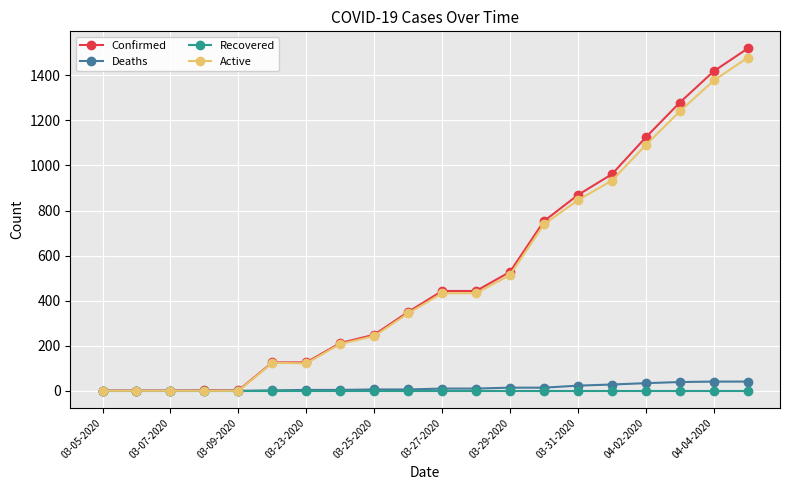

Rank the series by their maximum value, from lowest to highest.

Recovered, Deaths, Active, Confirmed